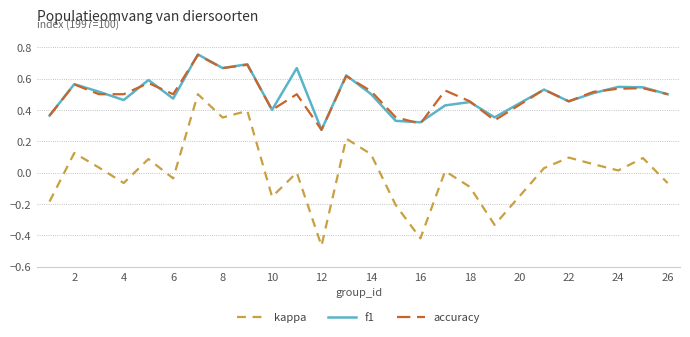

Which series has the largest range (max minus min)?

kappa